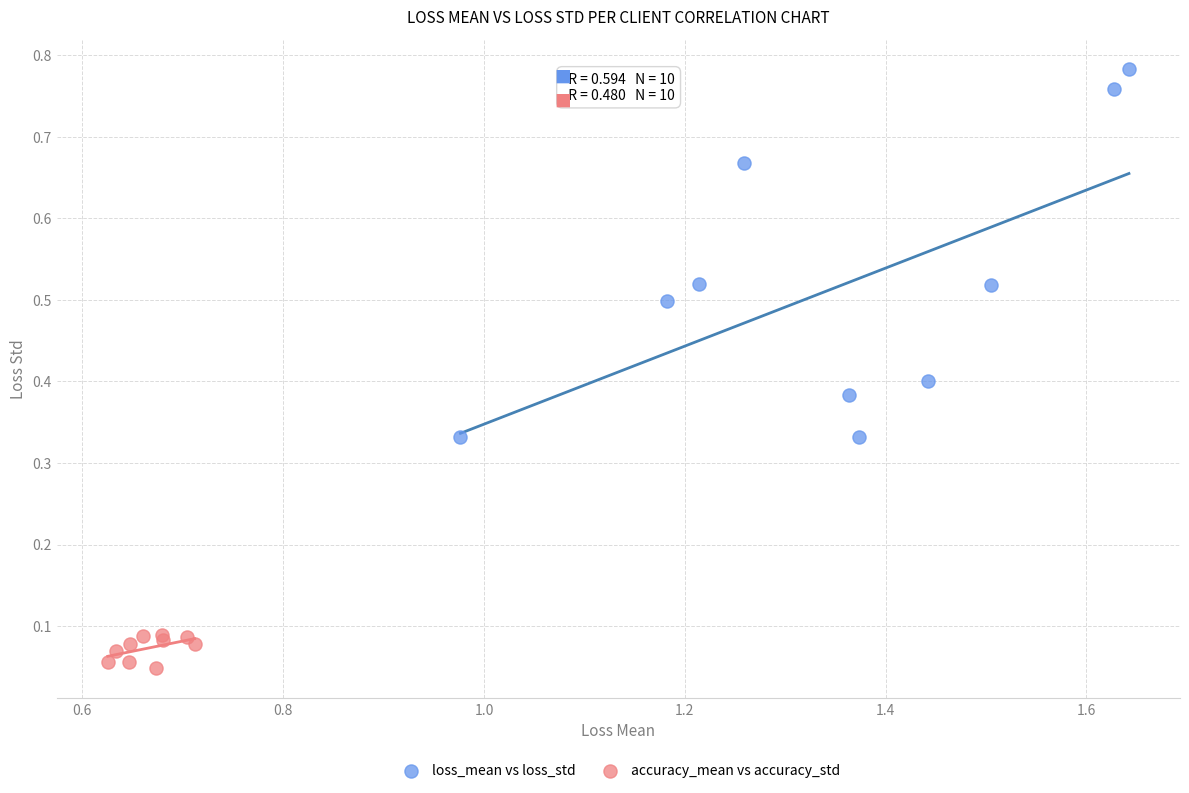

What are all the series names shown in the legend?

loss_mean vs loss_std, accuracy_mean vs accuracy_std